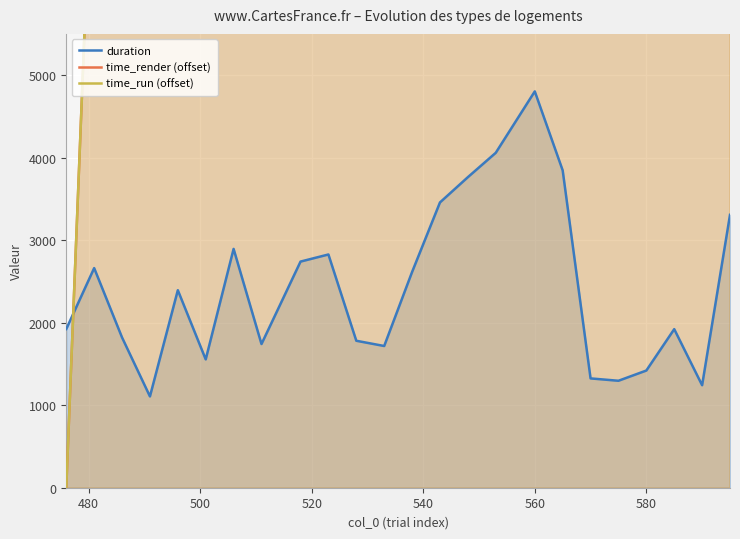

What is the difference between the maximum and minimum values in the time_run (offset) series?

215829.4